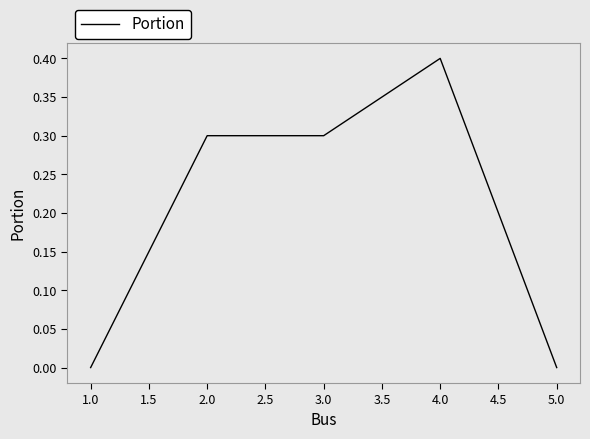

What is the change in value from 3.0 to 4.0?

+0.1